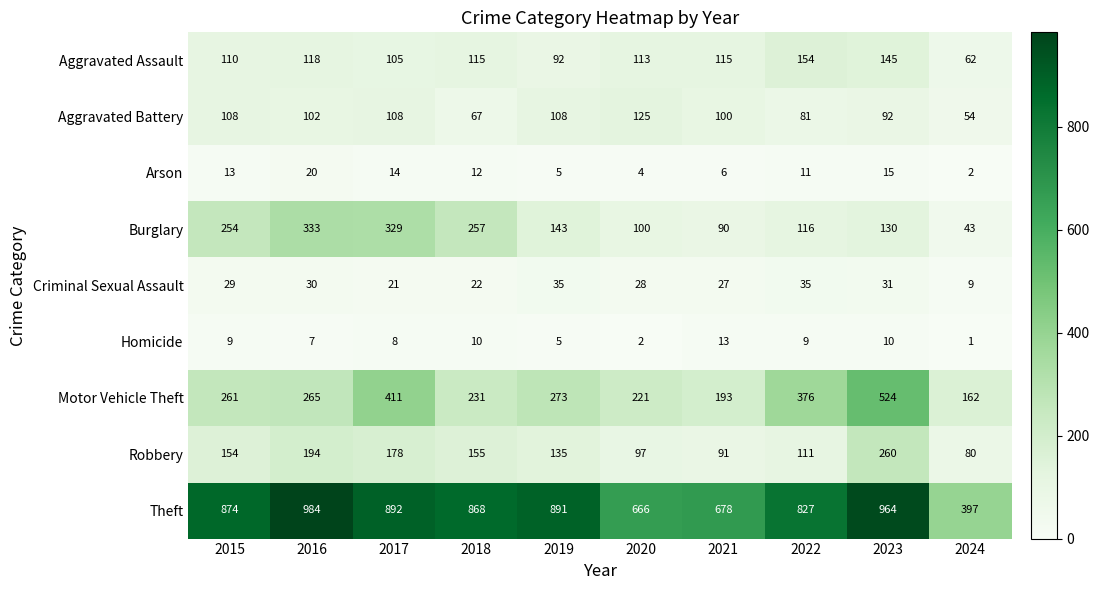

List the series in order of their peak value, highest first.

Theft, Motor Vehicle Theft, Burglary, Robbery, Aggravated Assault, Aggravated Battery, Criminal Sexual Assault, Arson, Homicide